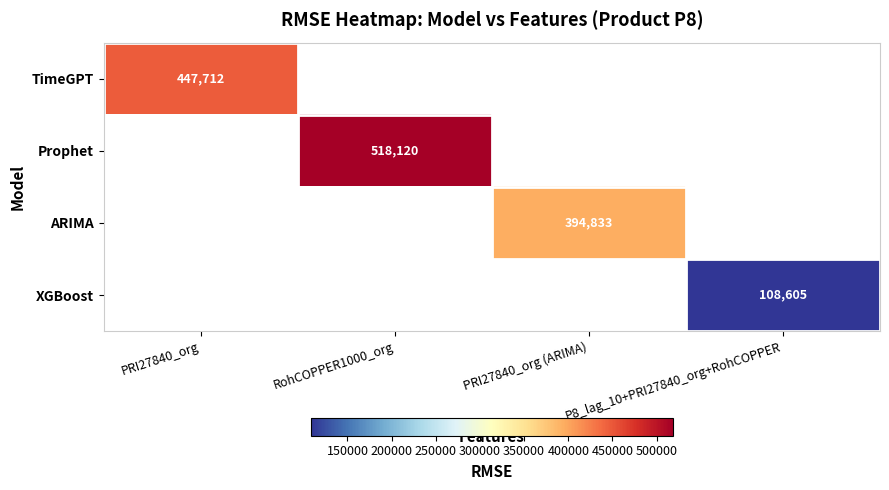

How many values in the ARIMA series exceed 394832?

1